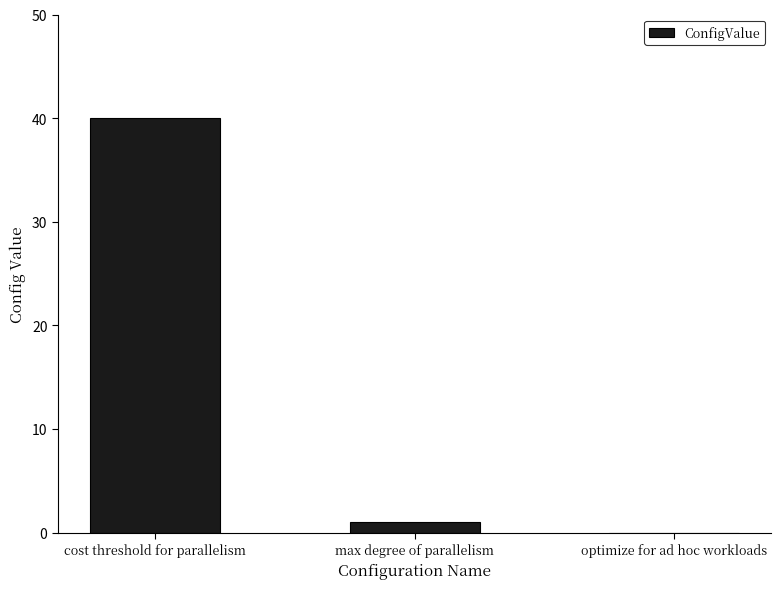

The chart shows a value of -18 at optimize for ad hoc workloads. True or false?

False